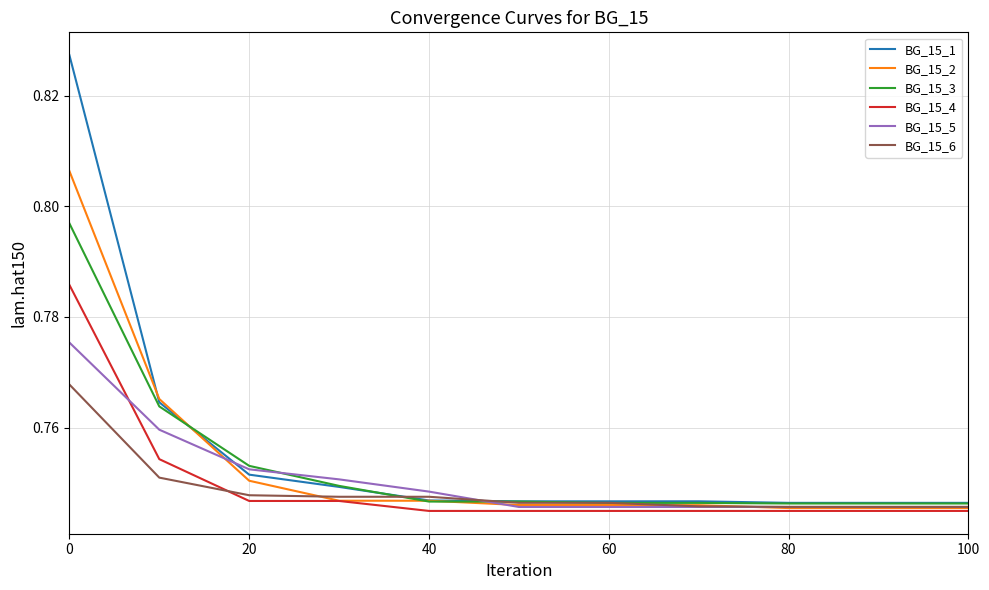

Which series has the widest spread of values?

BG_15_1